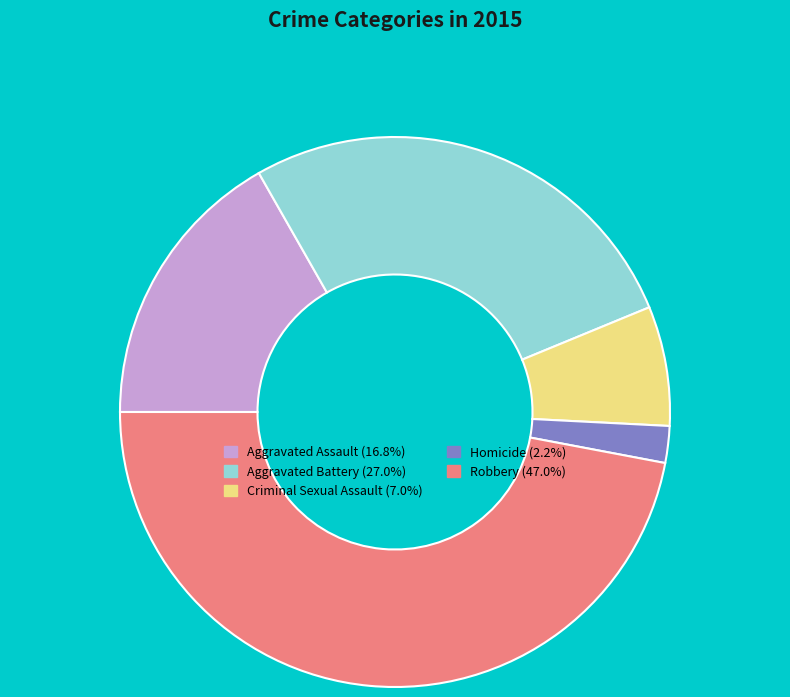

Is it true that Homicide is 7% of the pie?

False